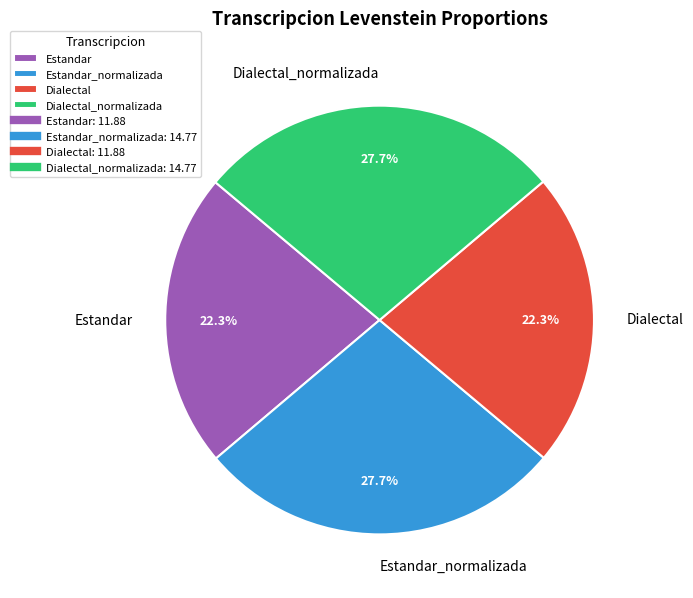

How many slices are in this pie chart?

4